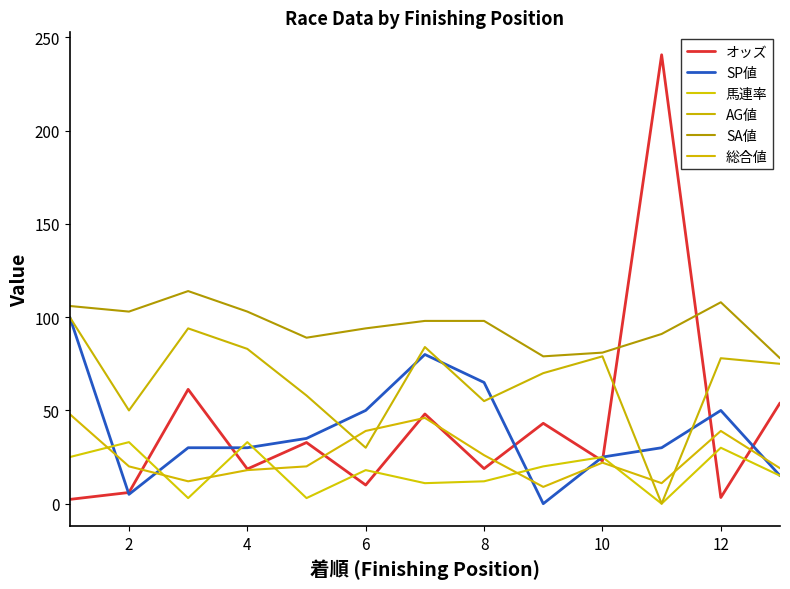

Does the chart display data point markers on the line(s)?

No